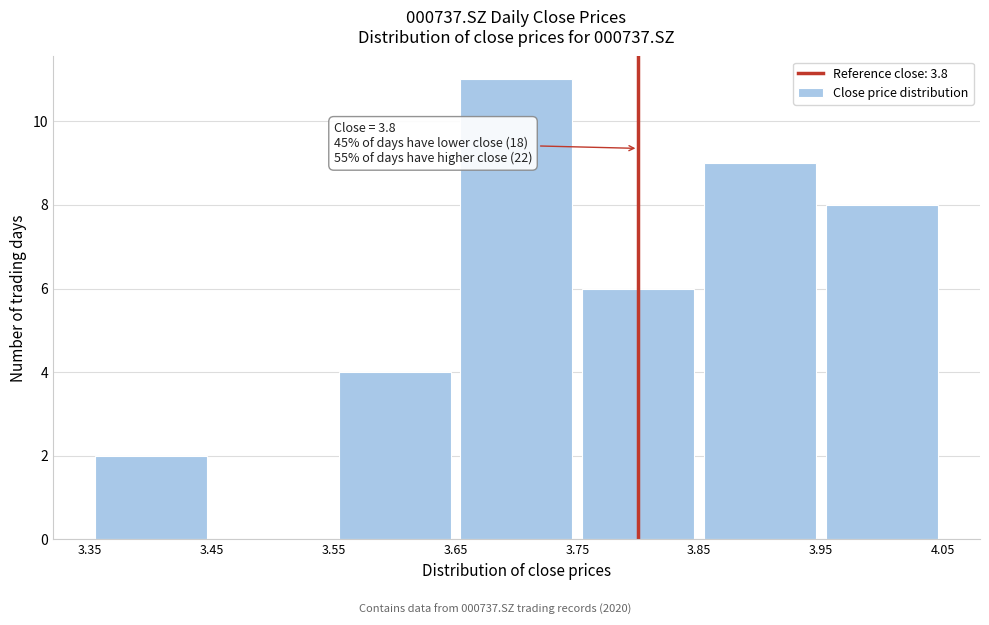

Which range on the x-axis has the tallest bar?

3.65 to 3.75